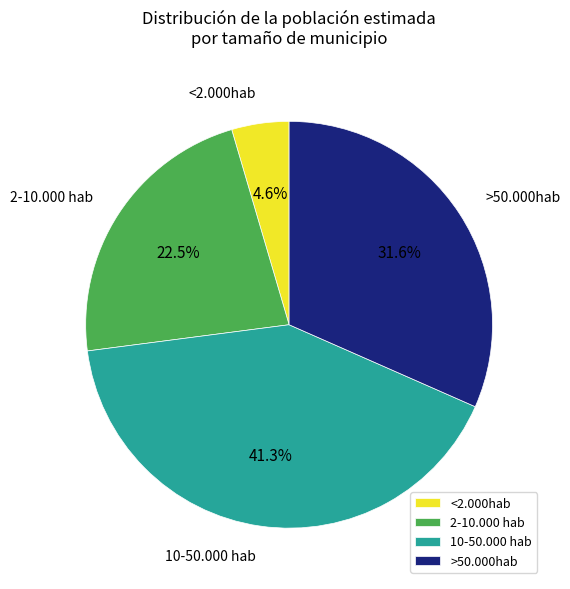

To the nearest percent, what is the difference between the 10-50.000 hab and <2.000hab slice percentages?

37%